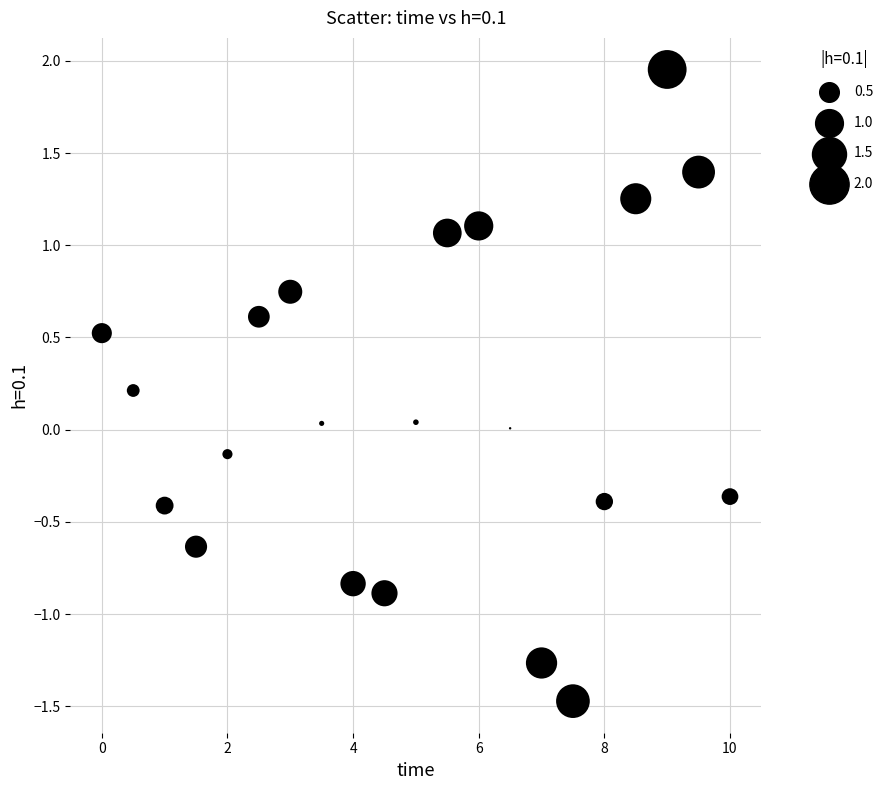

What is the range of Y values (max minus min)?

3.4